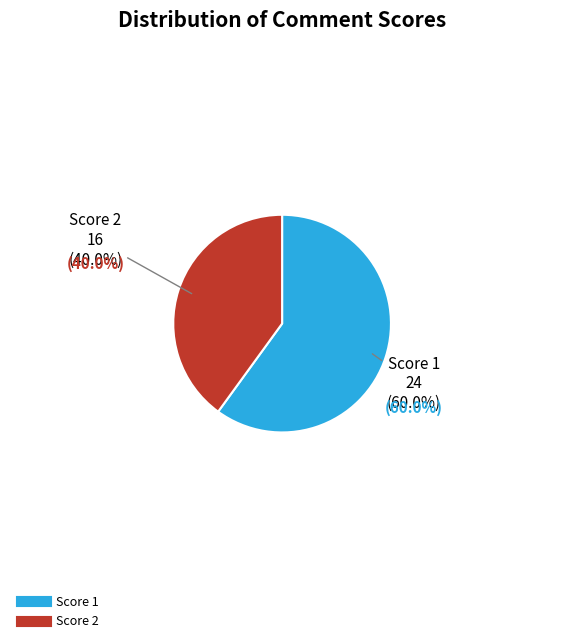

The Score 5 slice represents 0% of the pie. True or false?

True